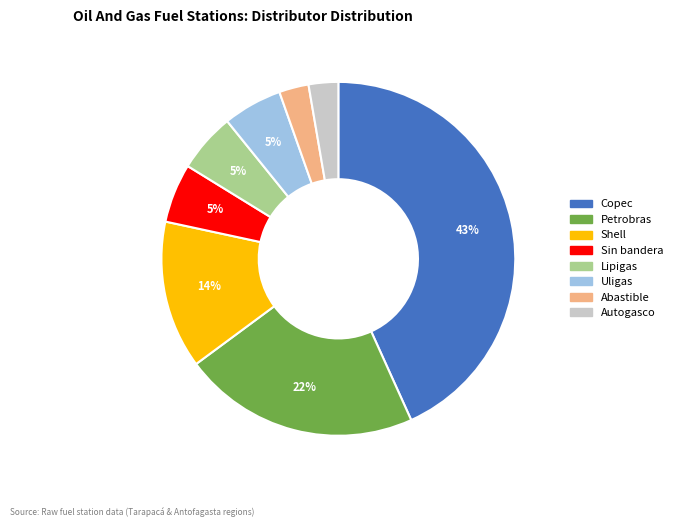

Is it true that Uligas is 5% of the pie?

True